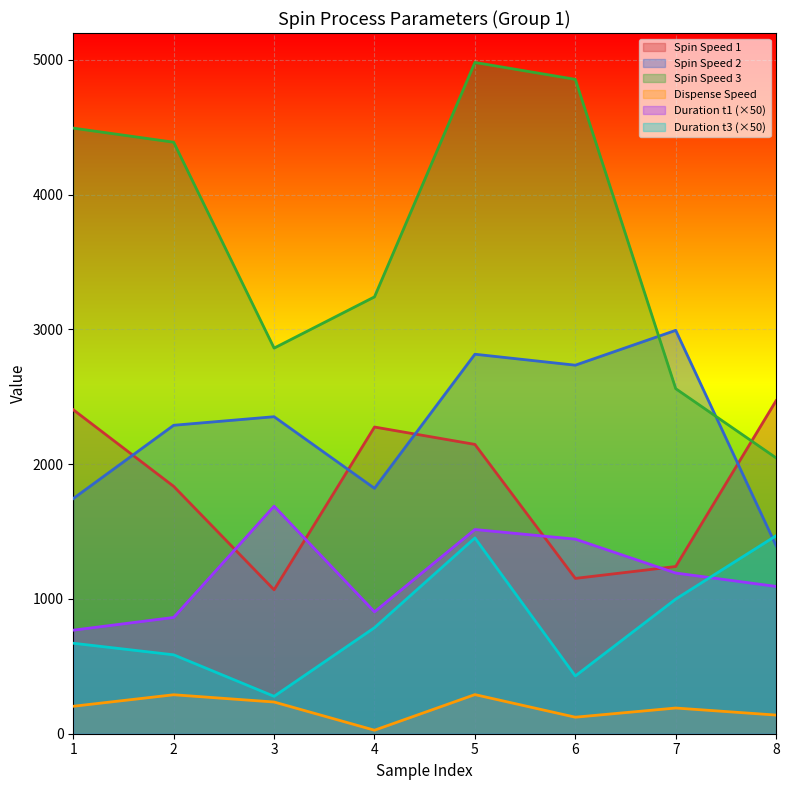

What is the value of the Spin Speed 1 point at the 8th from the left?

2471.7